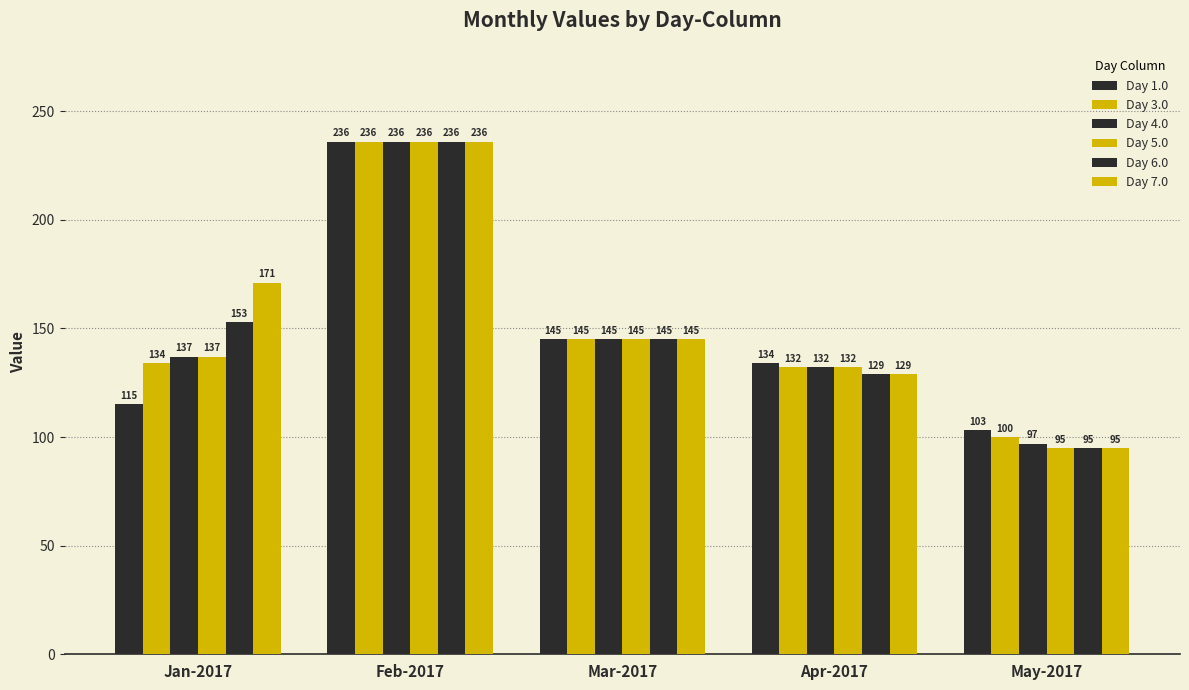

Where does the Day 6.0 series first go above 145?

Jan-2017